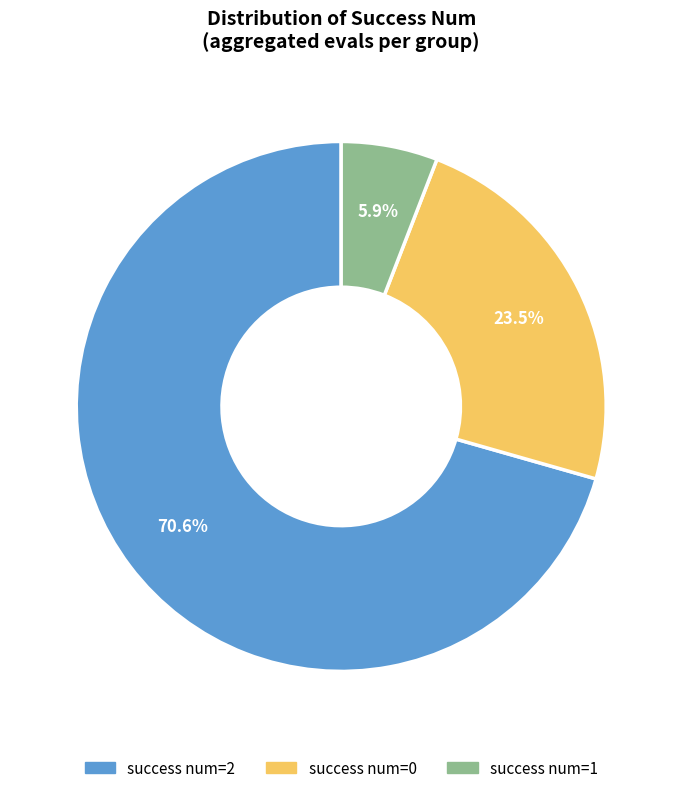

Is there a majority slice in this chart?

Yes